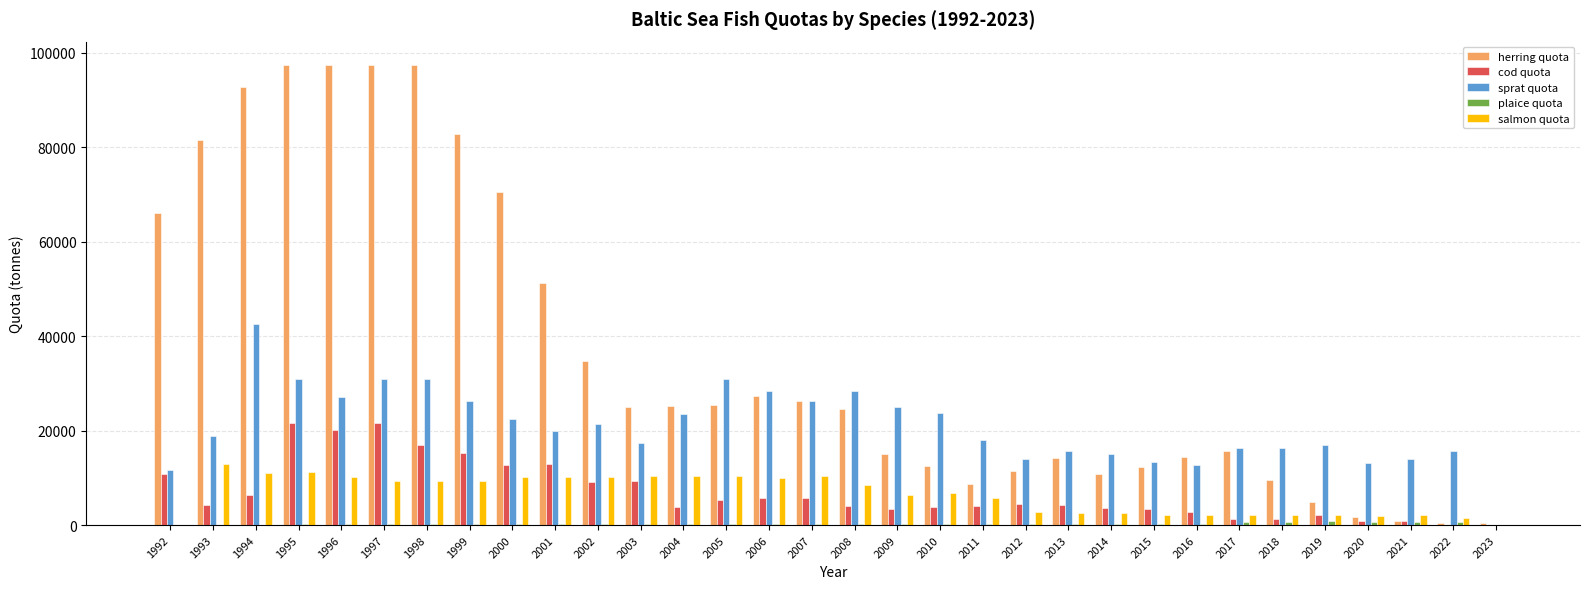

The value of cod quota at 2015 is 3393. True or false?

True